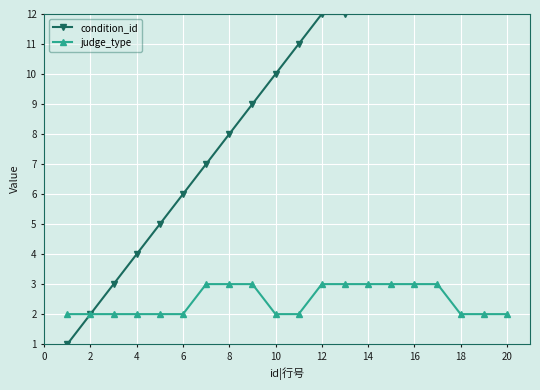

What is the highest value of the judge_type series?

3